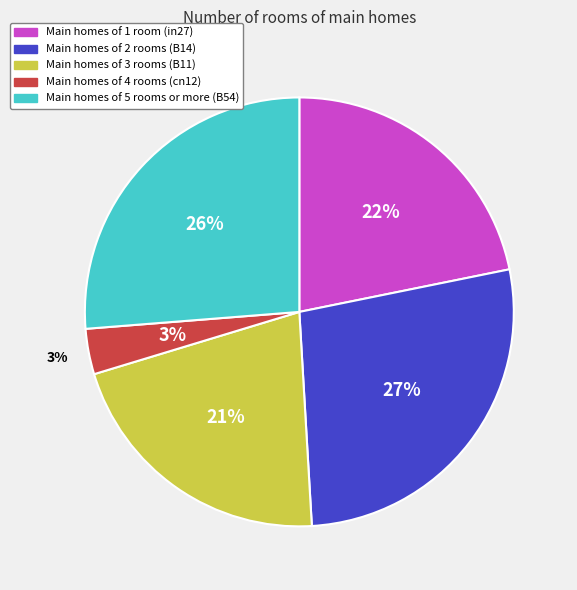

To the nearest percent, what is the average slice percentage?

20%